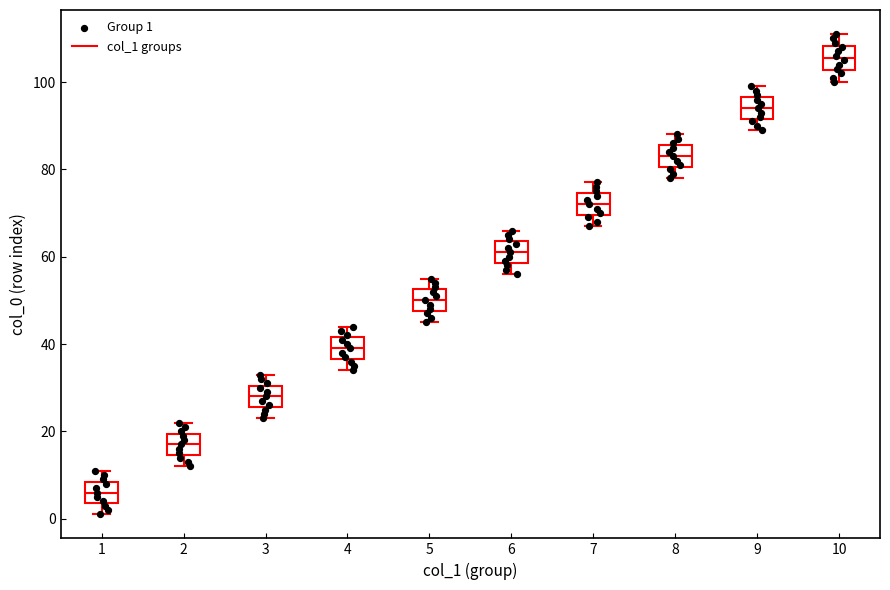

Reading left to right, read every box against the y-axis: the position of its median line, the range the box covers, and the ends of its whiskers. The values are not printed on the chart, so give them approximately, as read against the axis.

1: median 6, box 4 to 8, whiskers 2 to 12
2: median 18, box 14 to 20, whiskers 12 to 22
3: median 28, box 26 to 30, whiskers 24 to 34
4: median 40, box 36 to 42, whiskers 34 to 44
5: median 50, box 48 to 52, whiskers 46 to 56
6: median 62, box 58 to 64, whiskers 56 to 66
7: median 72, box 70 to 74, whiskers 68 to 78
8: median 84, box 80 to 86, whiskers 78 to 88
9: median 94, box 92 to 96, whiskers 90 to 100
10: median 106, box 102 to 108, whiskers 100 to 112